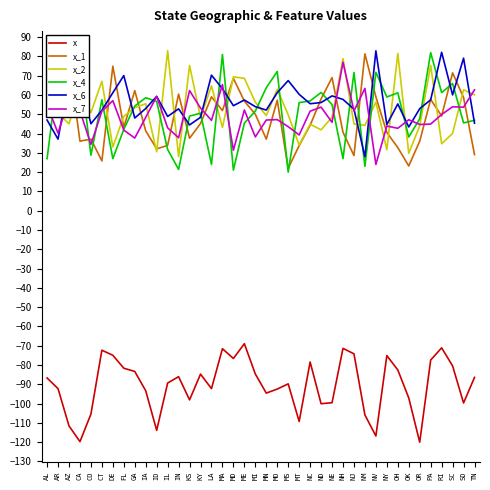

What is the difference between the highest and lowest values at MD?

146.1